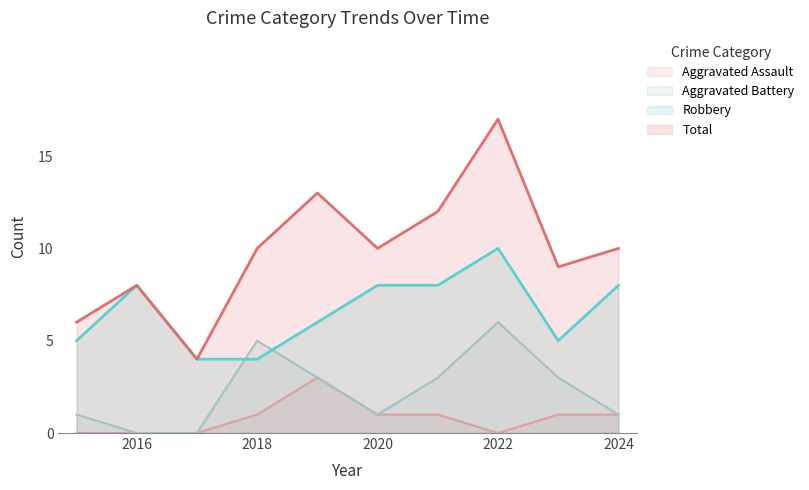

True or false: Aggravated Assault and Aggravated Battery intersect in this chart.

False